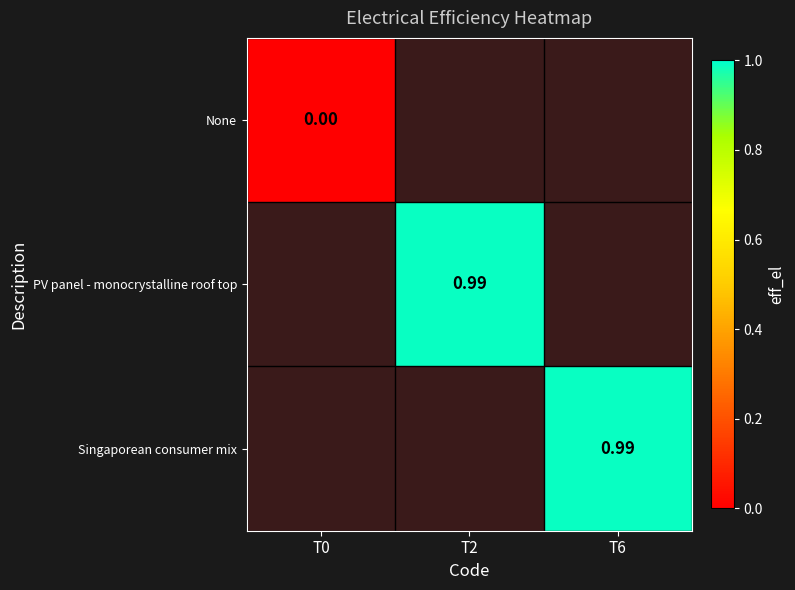

At T6, list the series in order from smallest to largest.

None, PV panel - monocrystalline roof top, Singaporean consumer mix